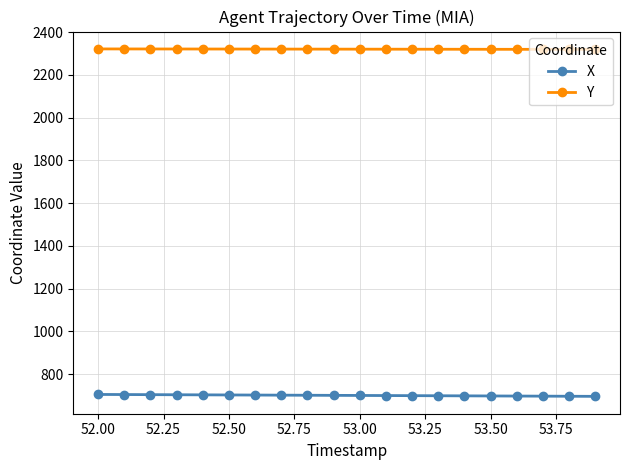

True or false: Y and X intersect in this chart.

False